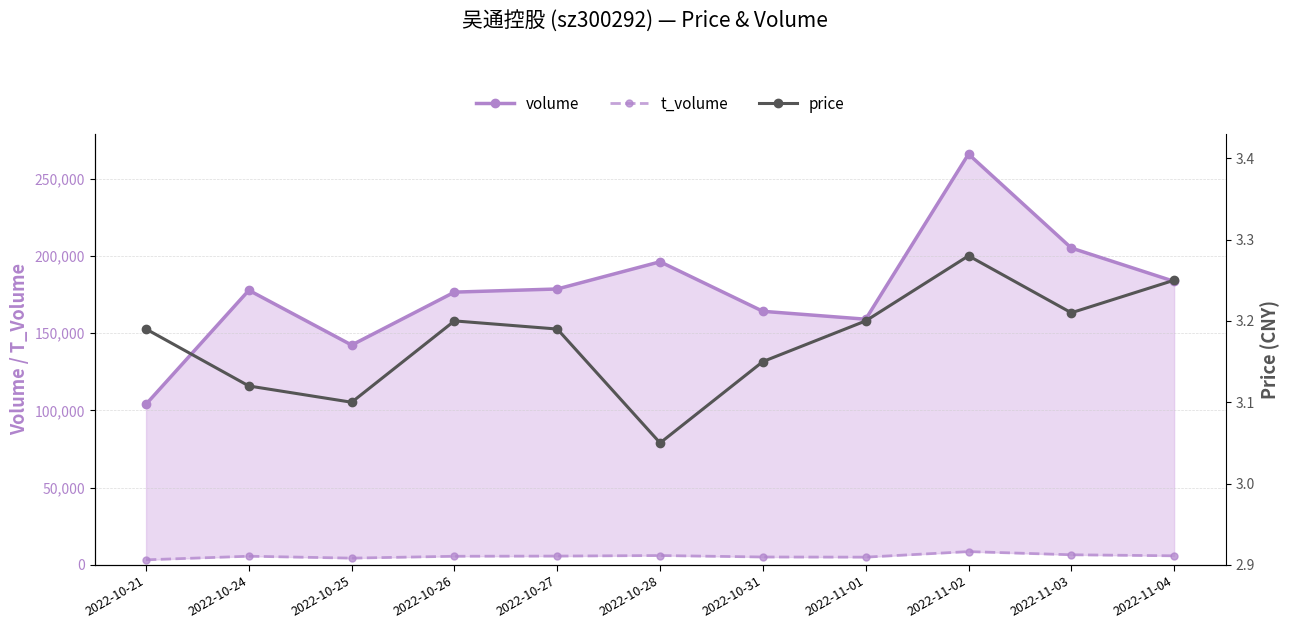

What are all the series names shown in the legend?

volume, t_volume, price